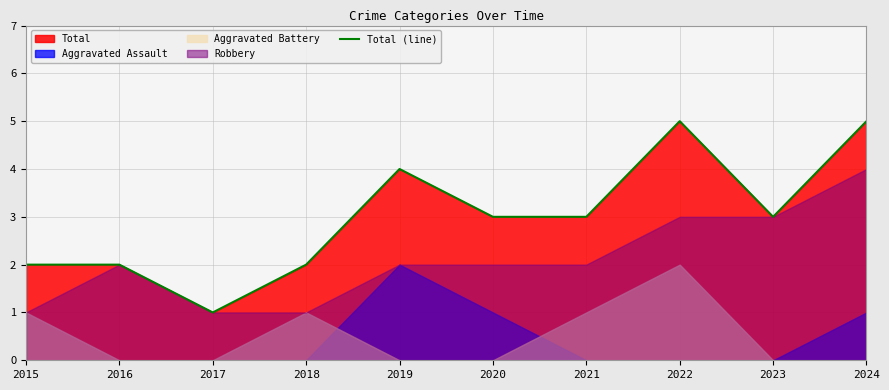

Count the values in the range 2 to 4.

7